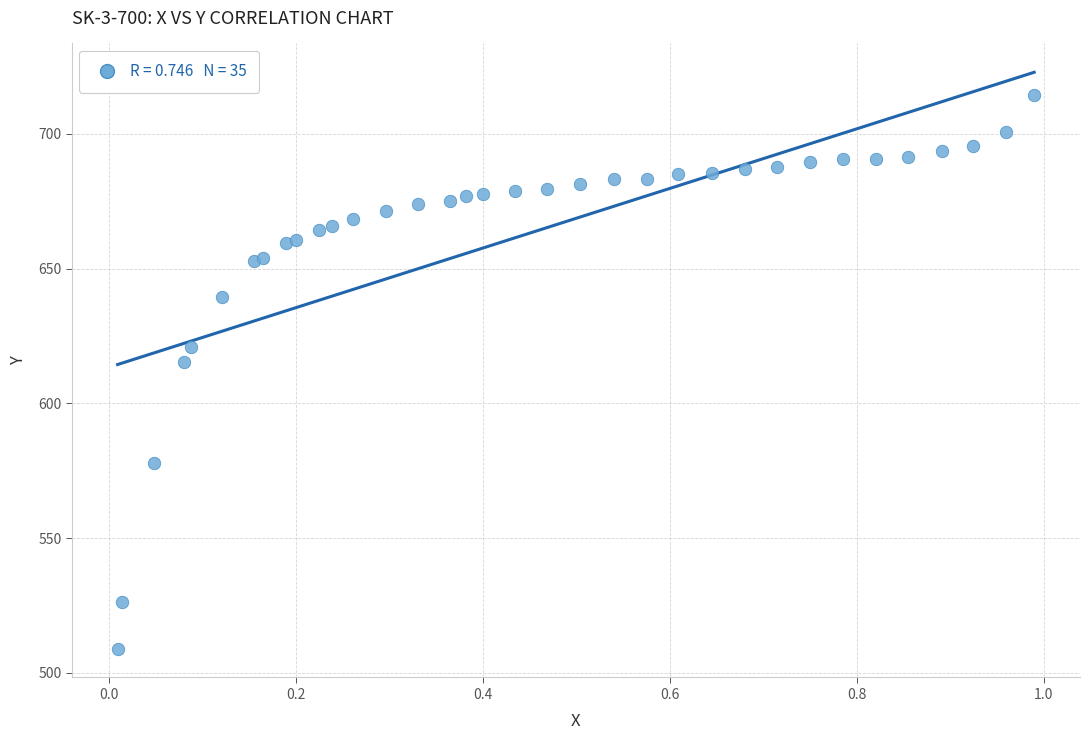

What Y value in the scatter plot is closest to 611?

615.4